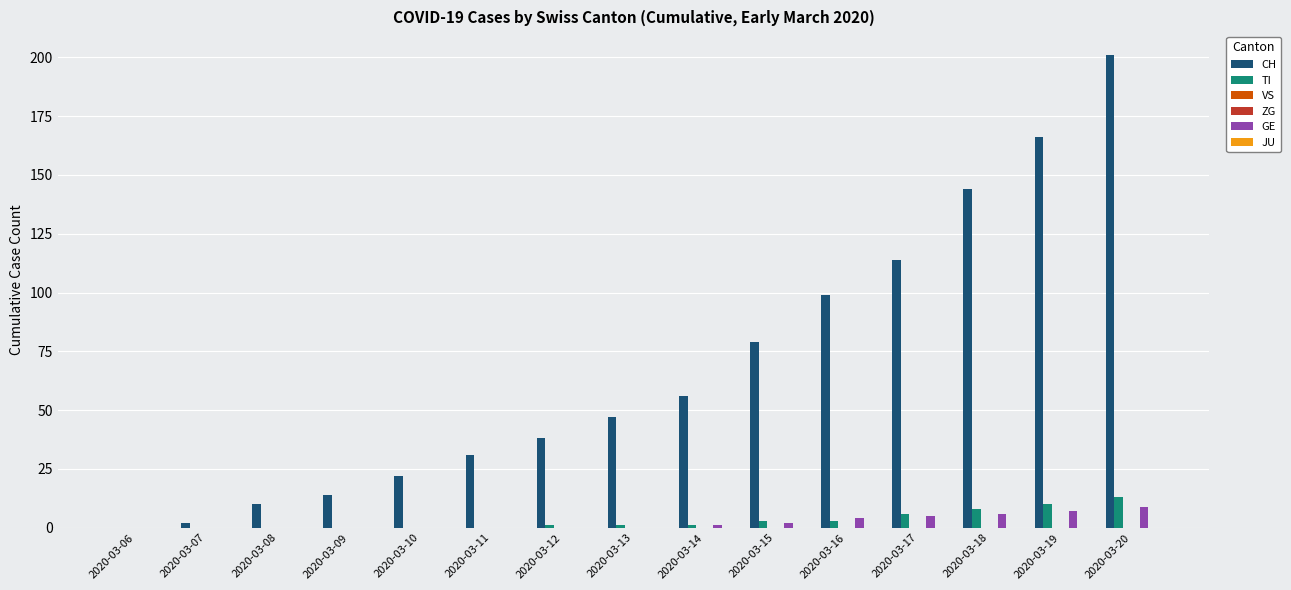

Which has a higher value, 2020-03-14 or 2020-03-15?

2020-03-15